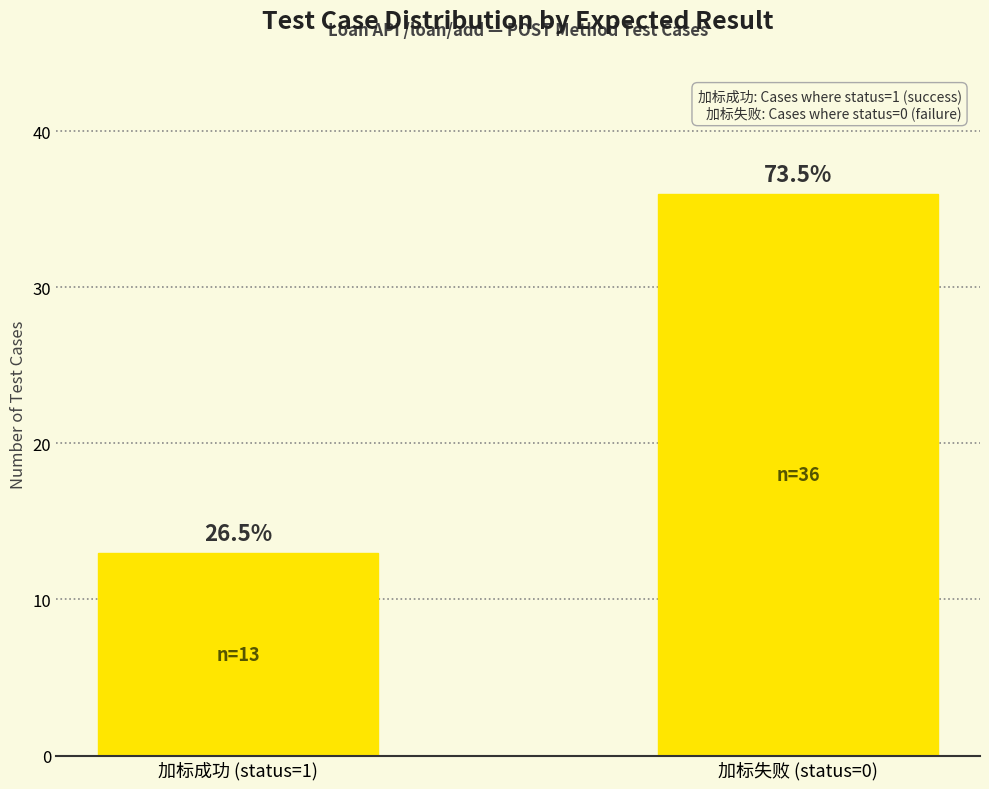

Are the bars grouped side by side (vs. stacked)?

No